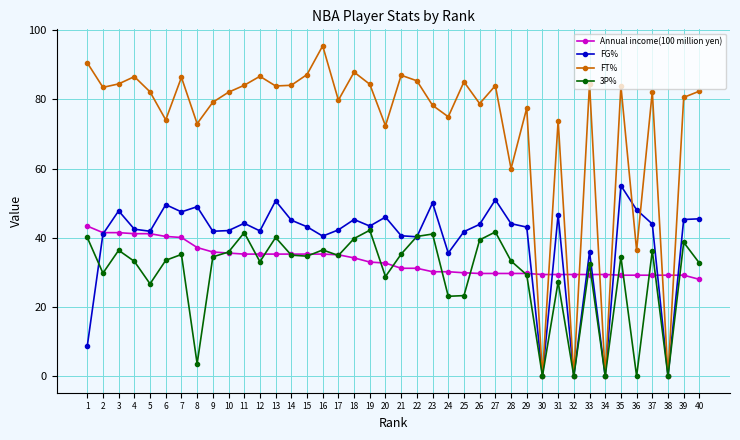

Read the 3P% value at 7.

35.2